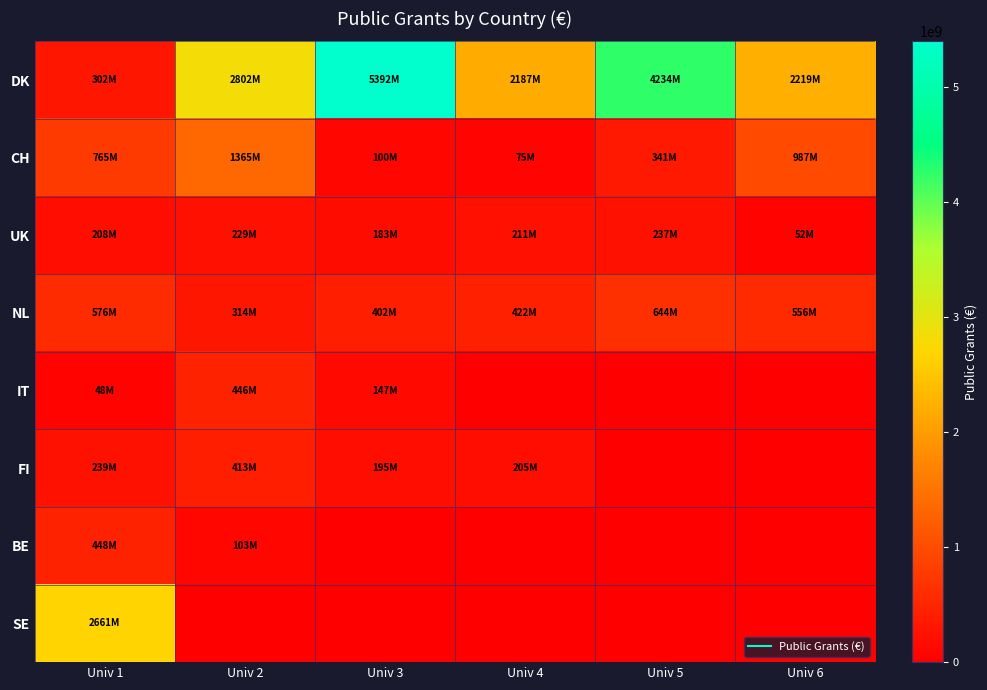

Reading left to right, what are all the values shown in this chart?

DK: Univ 1=302021000	Univ 2=2802082000	Univ 3=5392321000	Univ 4=2186629000	Univ 5=4234471000	Univ 6=2219200000
CH: Univ 1=765000000	Univ 2=1365000000	Univ 3=100305000	Univ 4=75144893	Univ 5=341050000	Univ 6=987439000
UK: Univ 1=207600000	Univ 2=229200000	Univ 3=183000000	Univ 4=210900000	Univ 5=236700000	Univ 6=52000000
NL: Univ 1=575900000	Univ 2=314100000	Univ 3=402124000	Univ 4=422400000	Univ 5=644000000	Univ 6=556300000
IT: Univ 1=47868762	Univ 2=445684557	Univ 3=147241458	Univ 4=0	Univ 5=0	Univ 6=0
FI: Univ 1=239000000	Univ 2=413330999	Univ 3=195000000	Univ 4=204568000	Univ 5=0	Univ 6=0
BE: Univ 1=447679492	Univ 2=103200000	Univ 3=0	Univ 4=0	Univ 5=0	Univ 6=0
SE: Univ 1=2660597000	Univ 2=0	Univ 3=0	Univ 4=0	Univ 5=0	Univ 6=0